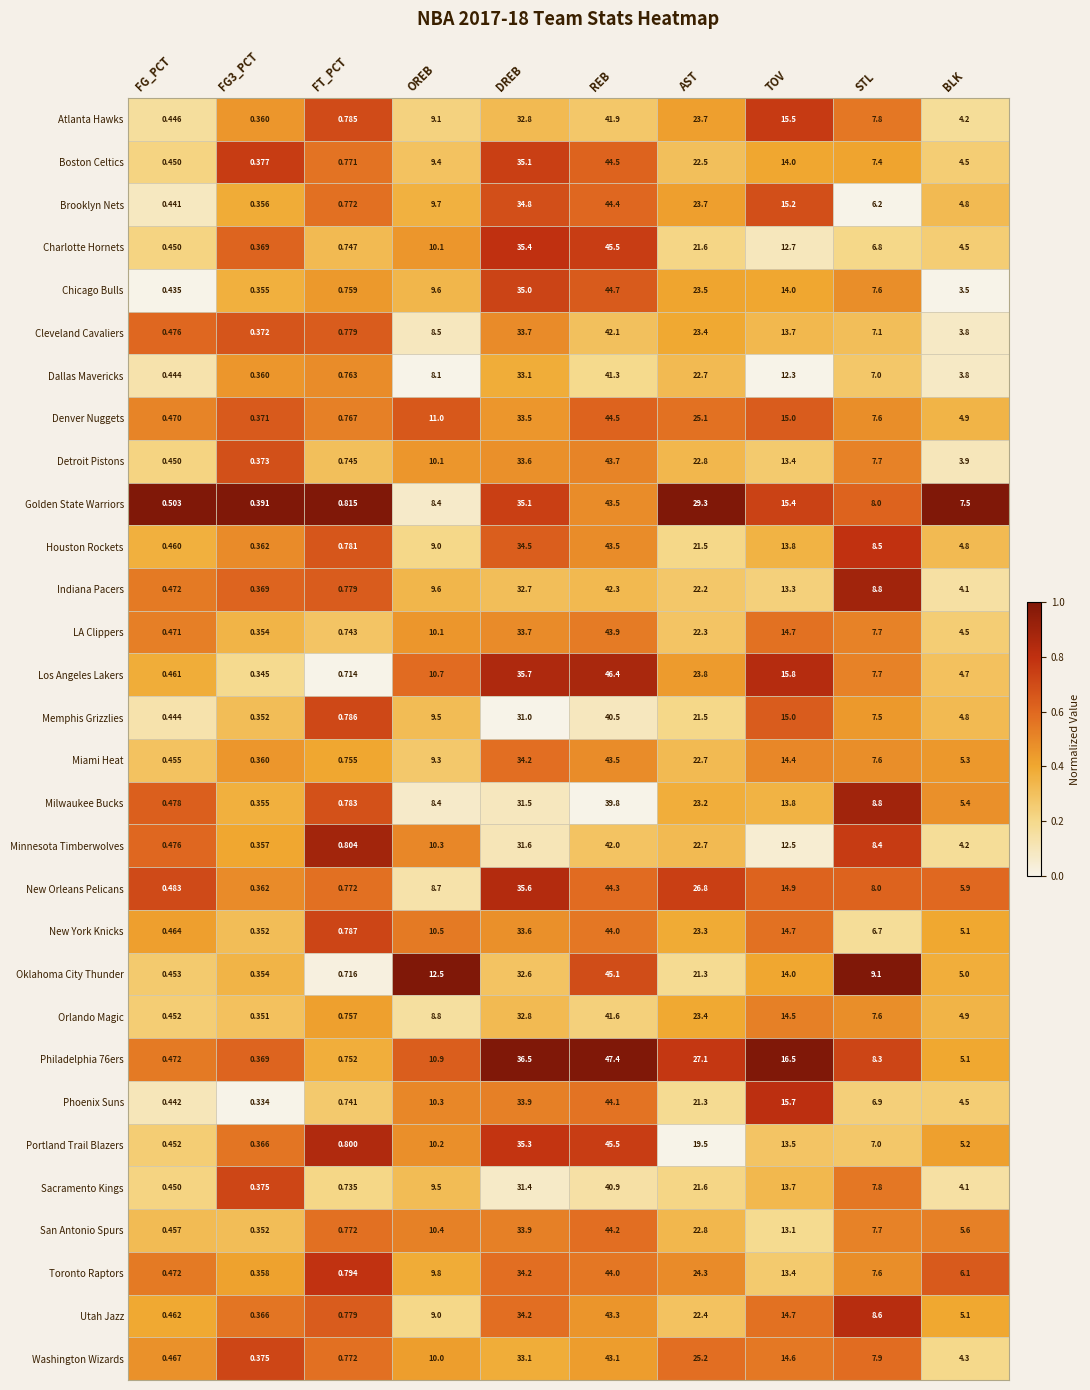

Which series has the largest range (max minus min)?

Philadelphia 76ers